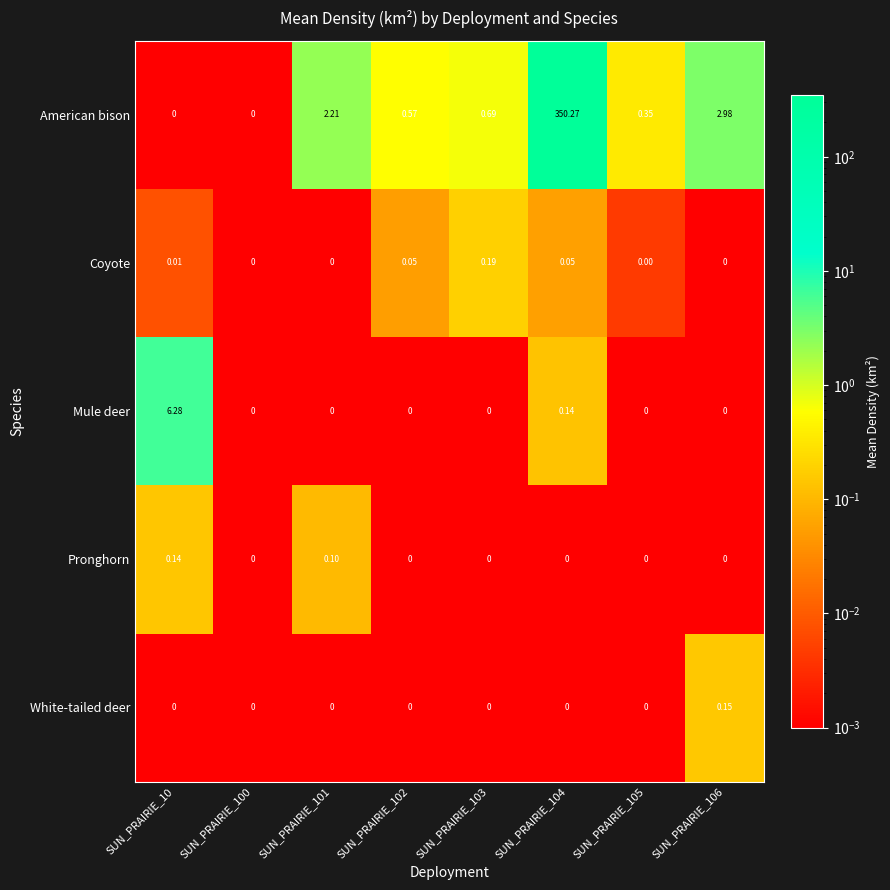

List the series in order of their peak value, lowest first.

Pronghorn, White-tailed deer, Coyote, Mule deer, American bison